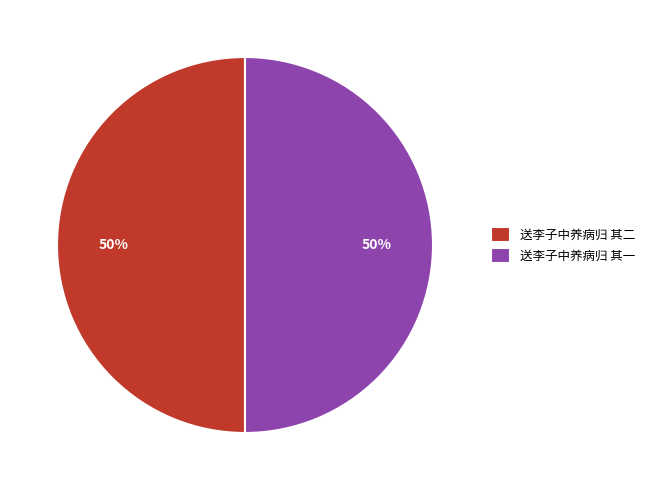

How many slices are in this pie chart?

2